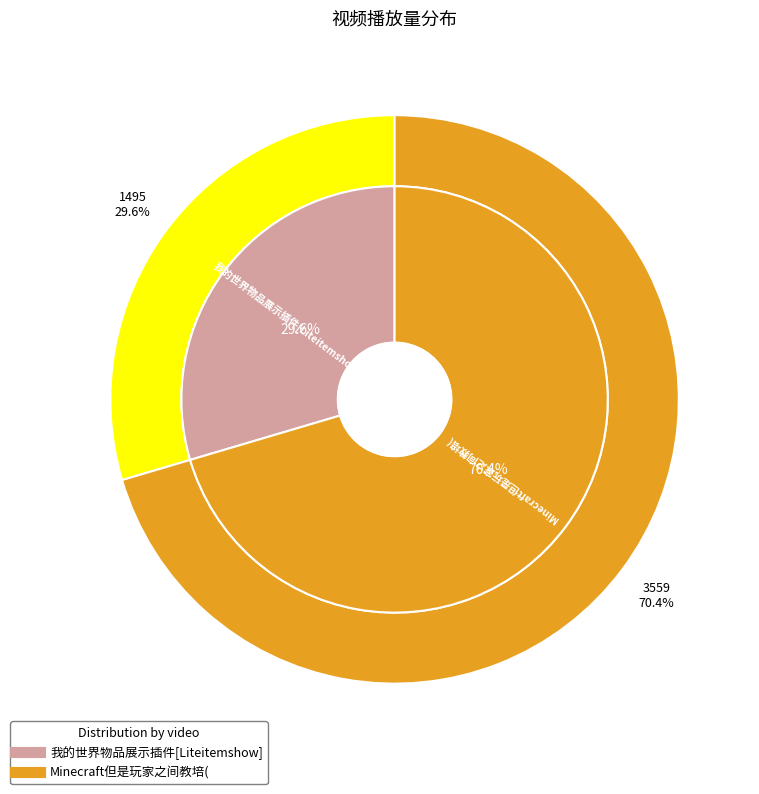

Do 我的世界物品展示插件[Liteitemshow] and Minecraft但是玩家之间教培( together represent more than half of the pie?

Yes